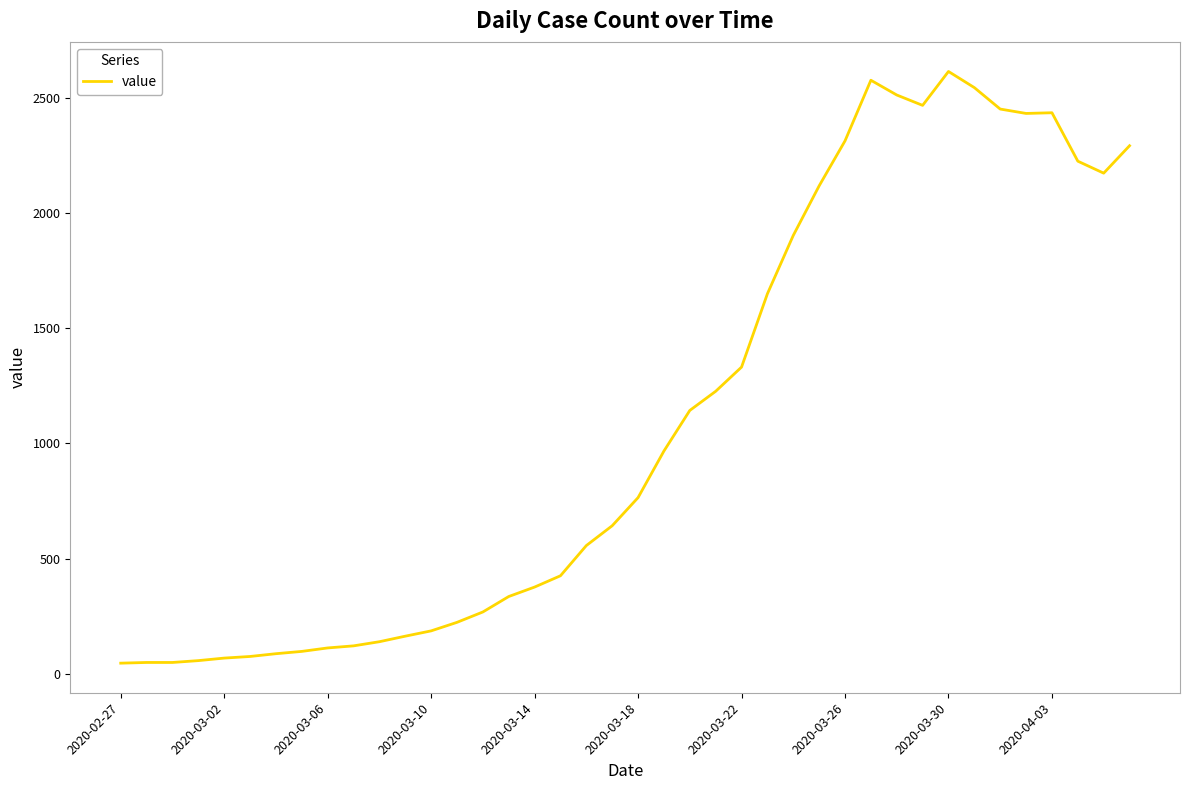

What is the greatest value displayed?

2613